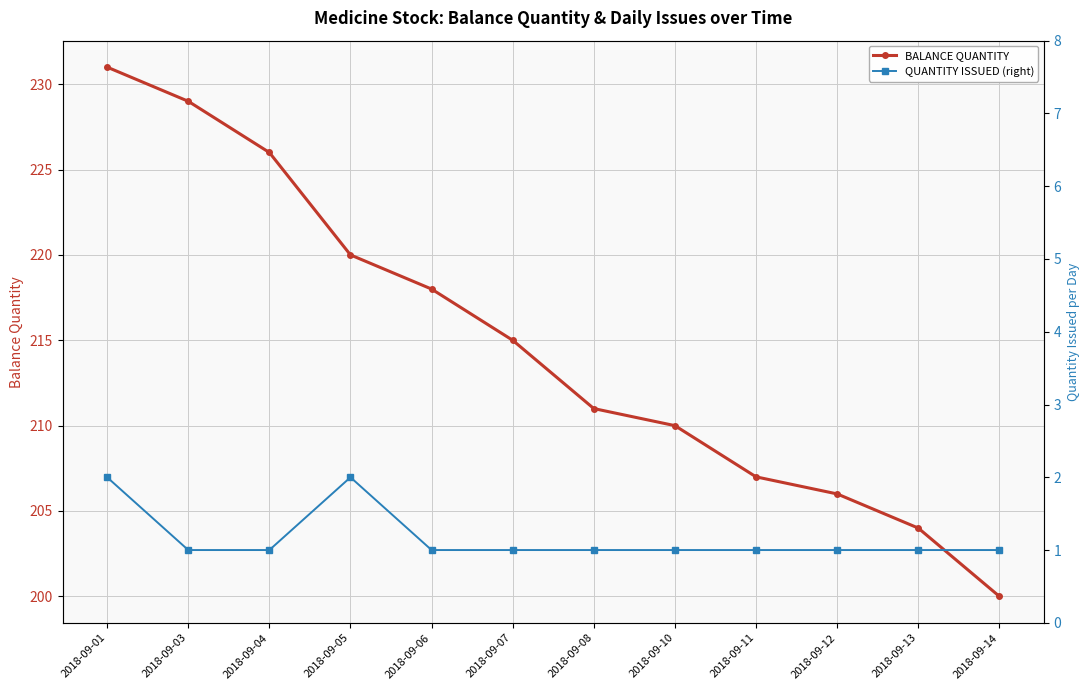

True or false: BALANCE QUANTITY and QUANTITY ISSUED (right) cross at least once.

False